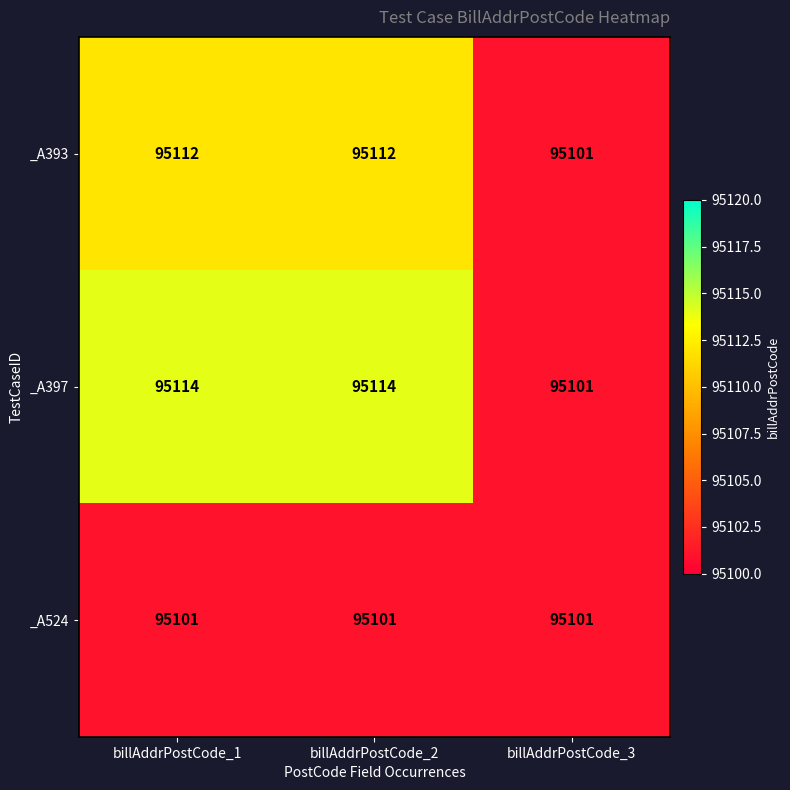

What is the smallest value displayed?

95101